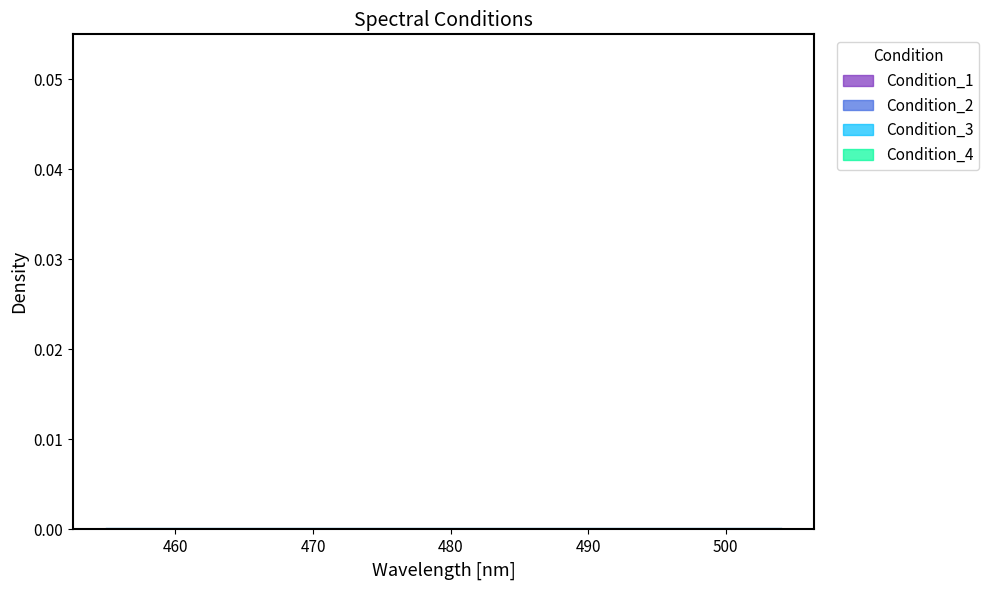

True or false: Condition_3 and Condition_1 intersect in this chart.

False